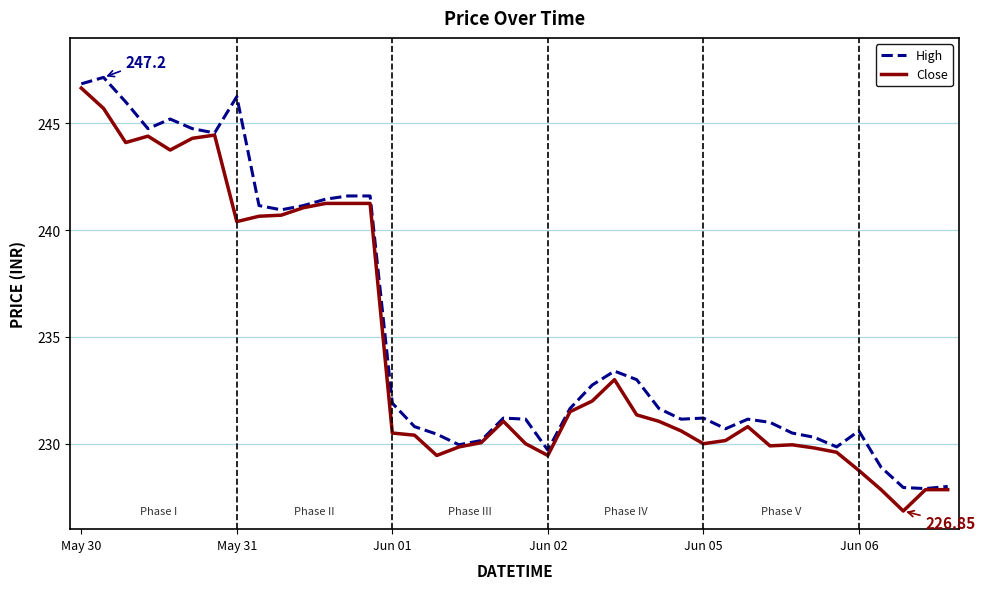

True or false: High and Close intersect in this chart.

False